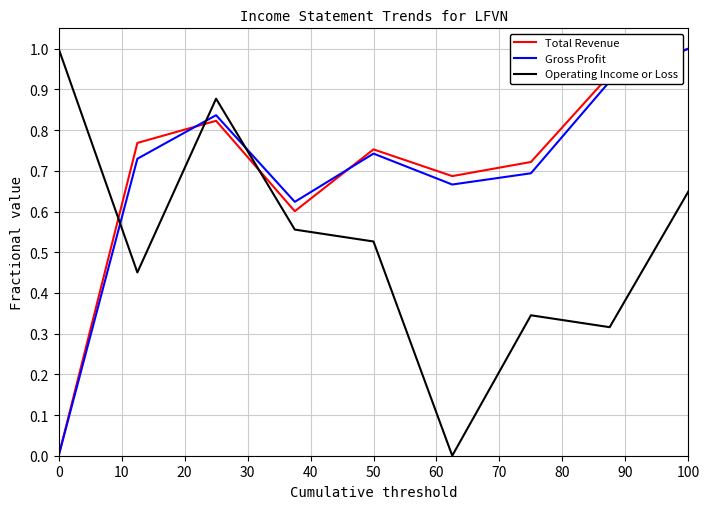

How many lines are shown in the chart?

3